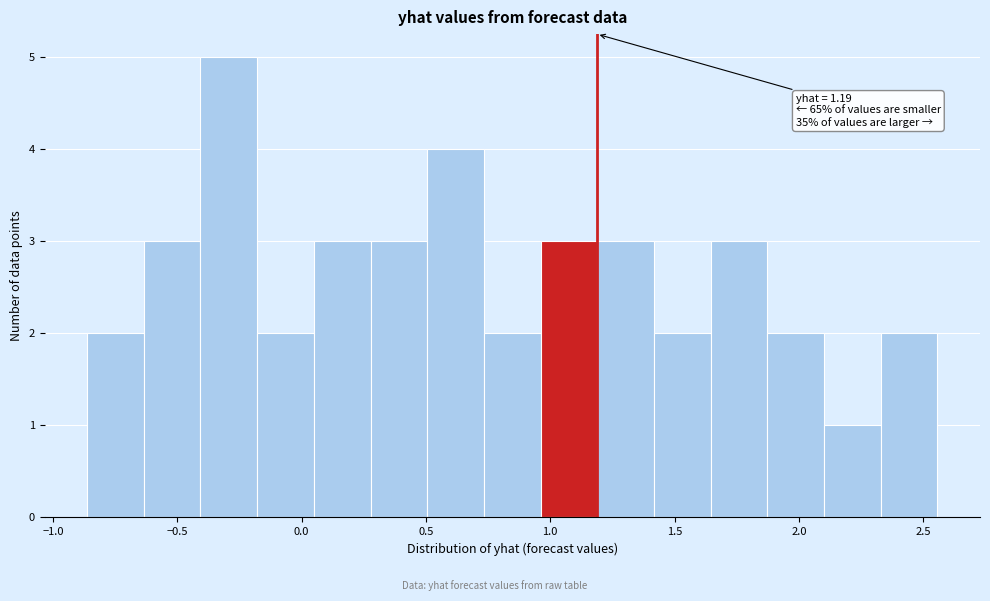

Which range on the x-axis has the tallest bar?

-0.40 to -0.20